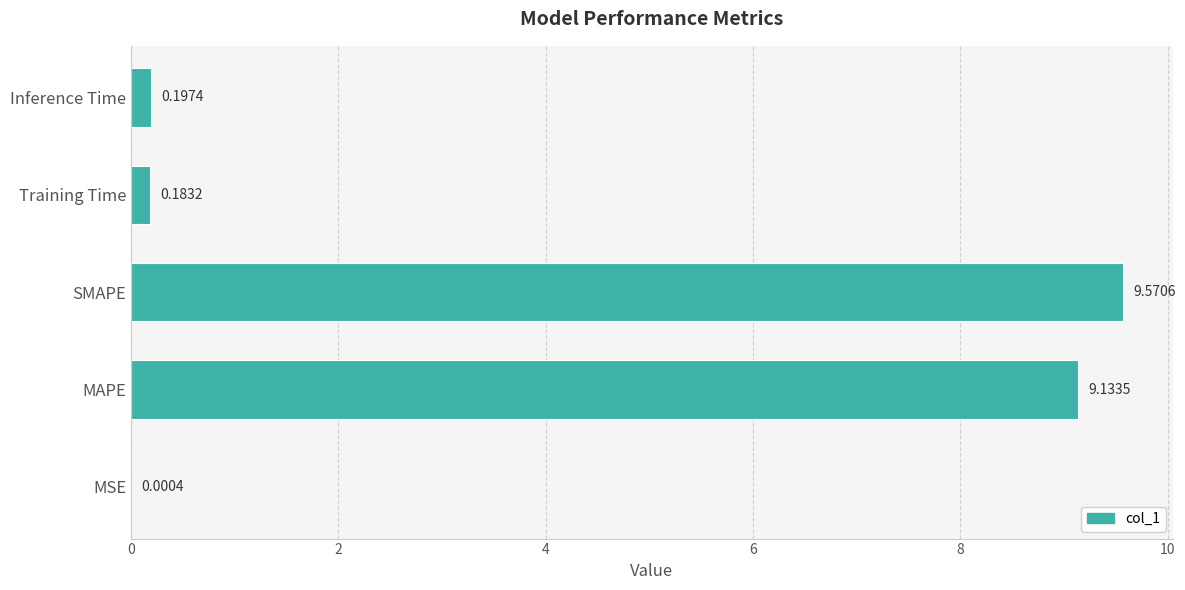

What is the sum of all values?

19.1